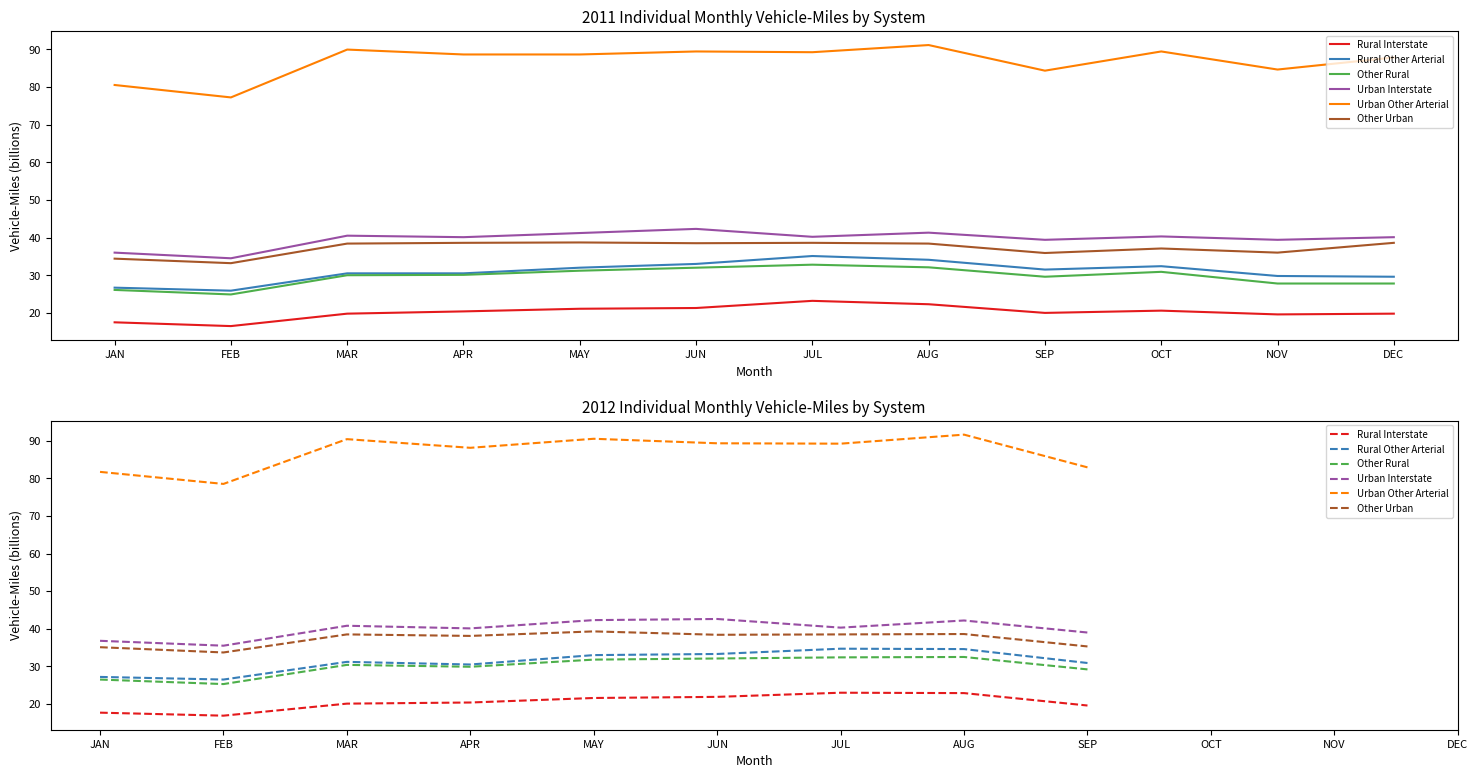

Where is Urban Interstate nearest to the value 39?

SEP